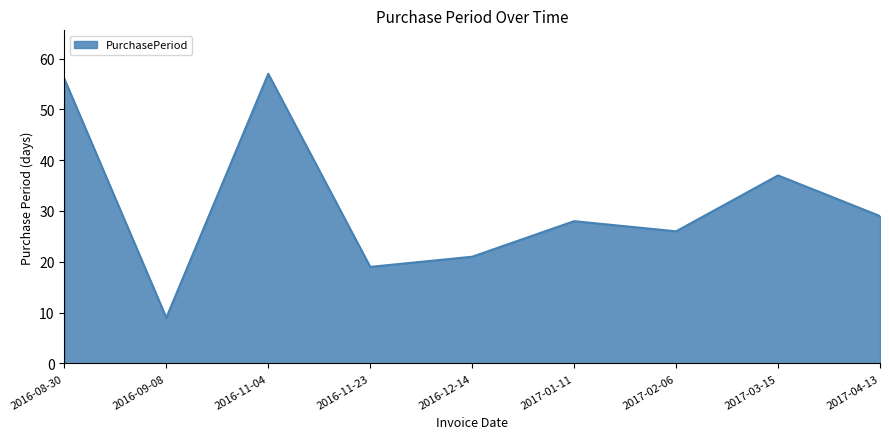

What position from the left is 2017-03-15?

8